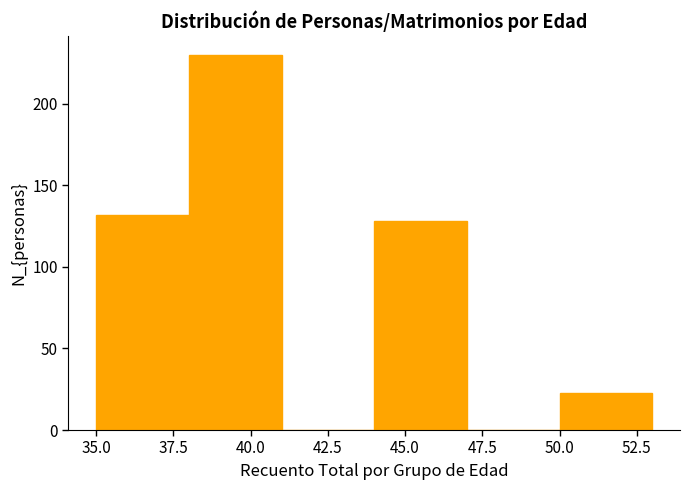

Which range on the x-axis has the tallest bar?

38 to 41